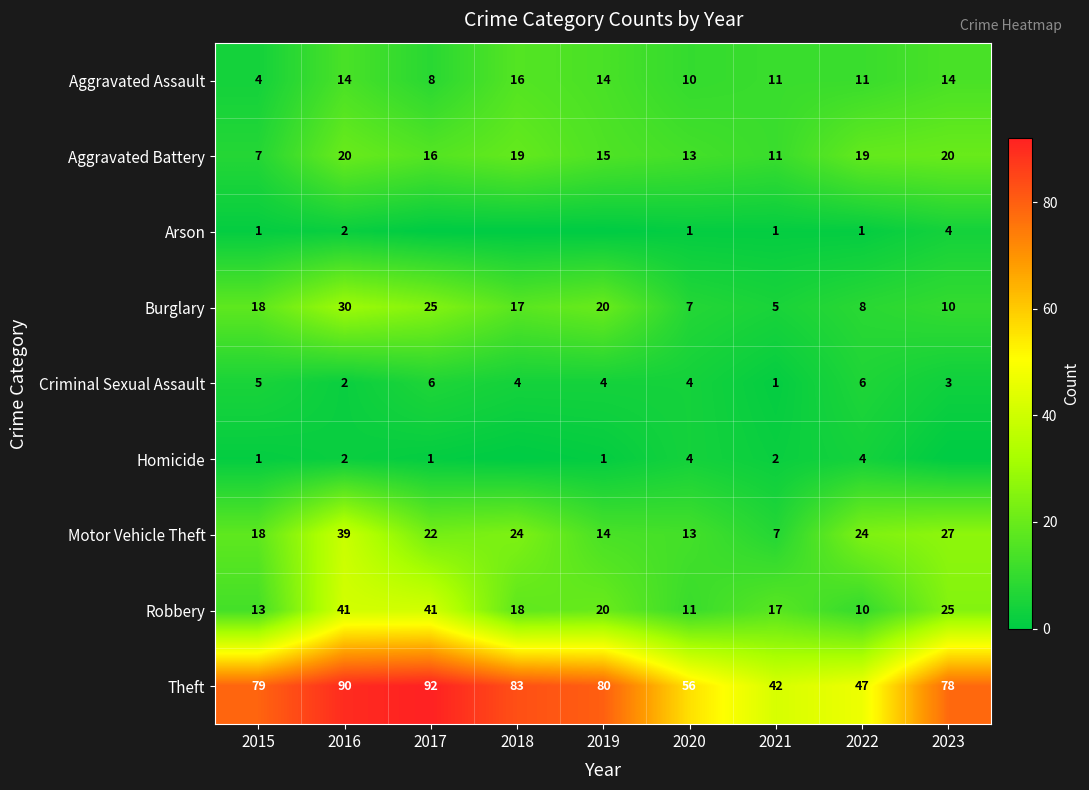

Which series changed the most between 2020 and 2022?

Motor Vehicle Theft